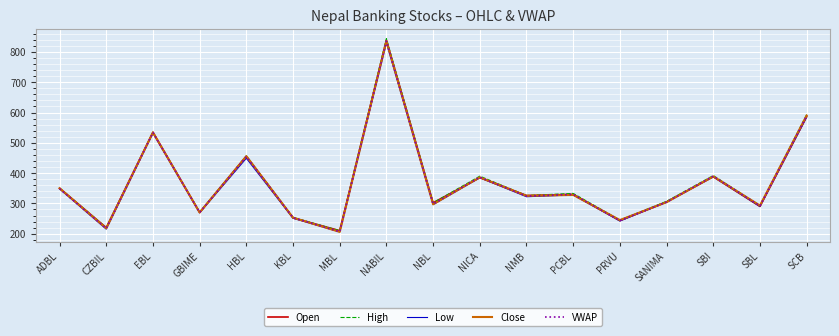

The High series shows 390.0 at NICA. True or false?

True